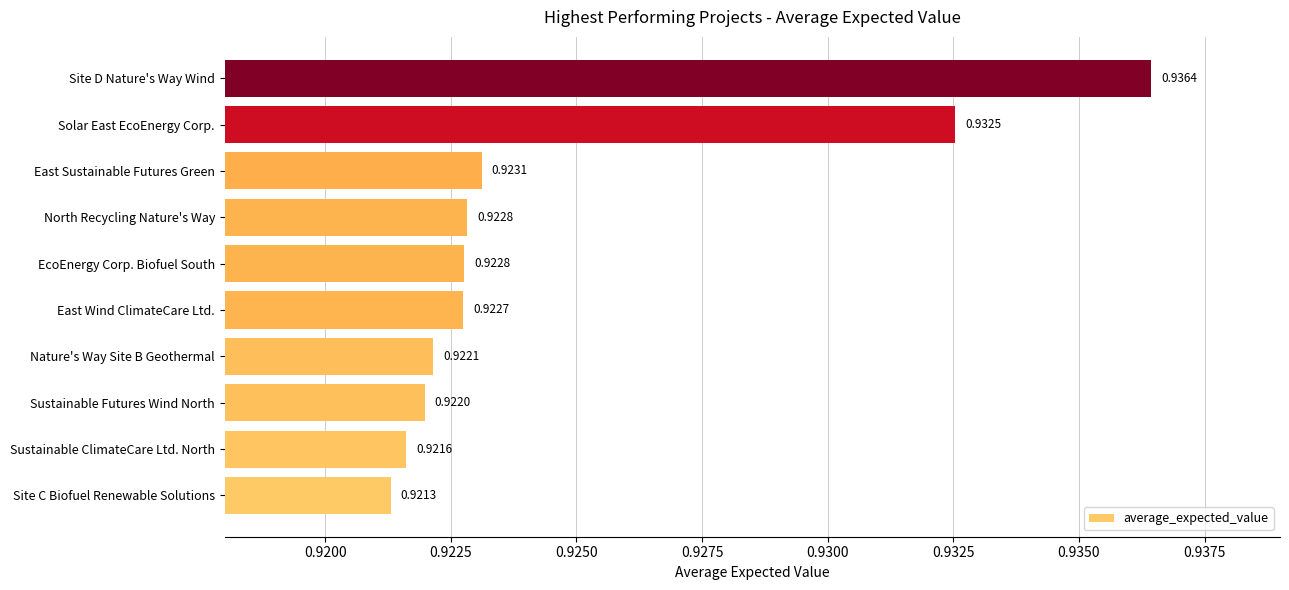

At which category does the chart reach its minimum across all series?

Site C Biofuel Renewable Solutions